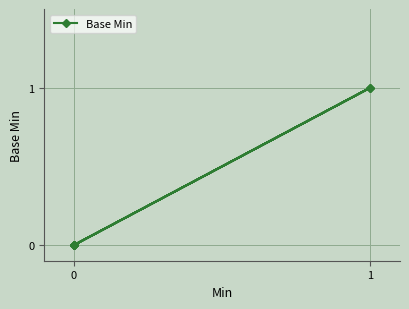

Is it true that the value at 6 is 2?

False